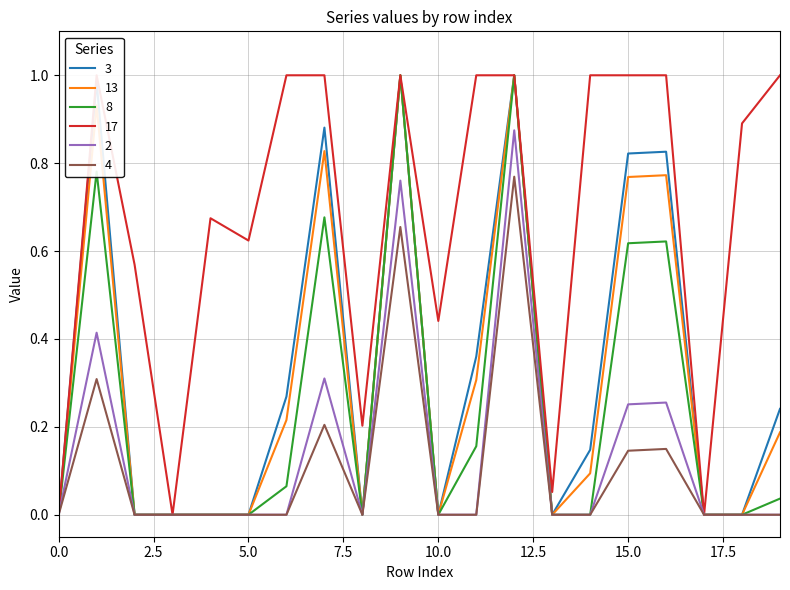

Is it true that 8 equals 0.0 at 10.0?

True